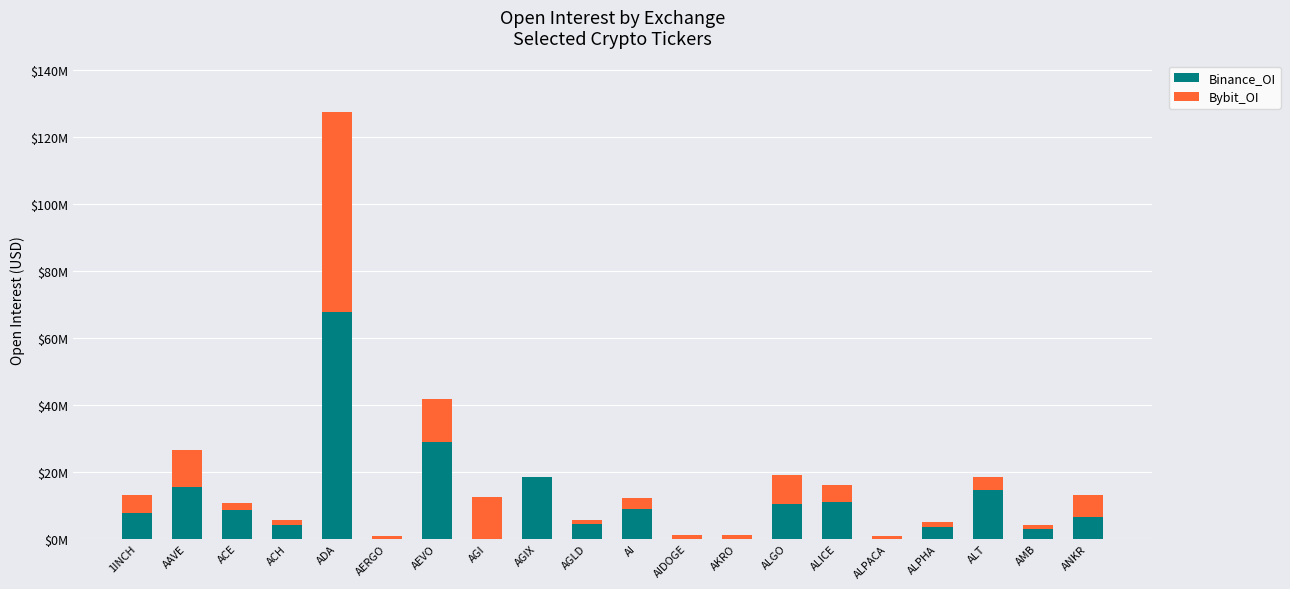

At which label does Binance_OI first exceed 7589287?

AAVE